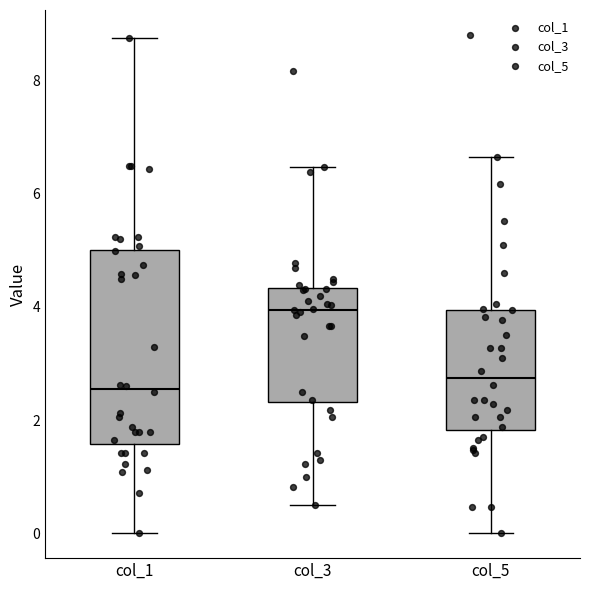

Reading left to right, read every box against the y-axis: the position of its median line, the range the box covers, and the ends of its whiskers. The values are not printed on the chart, so give them approximately, as read against the axis.

col_1: median 2.6, box 1.6 to 5.0, whiskers 0.0 to 8.8
col_3: median 4.0, box 2.4 to 4.4, whiskers 0.6 to 6.4
col_5: median 2.8, box 1.8 to 4.0, whiskers 0.0 to 6.6